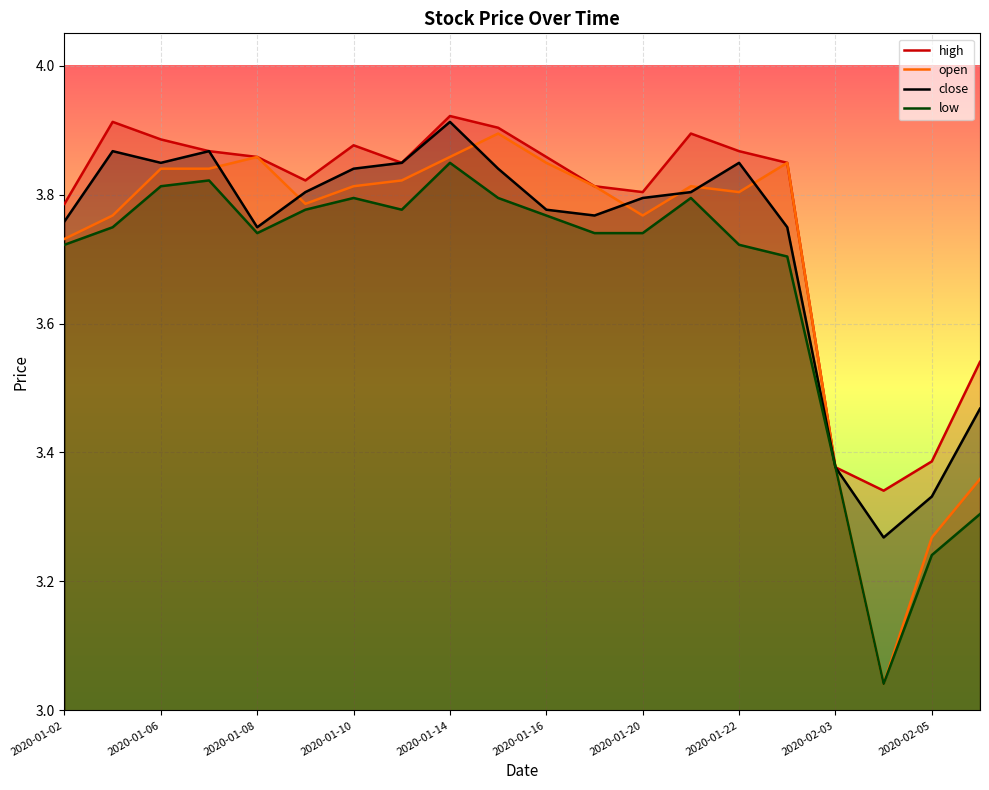

At 2020-01-22, list the series in order from largest to smallest.

high, close, open, low